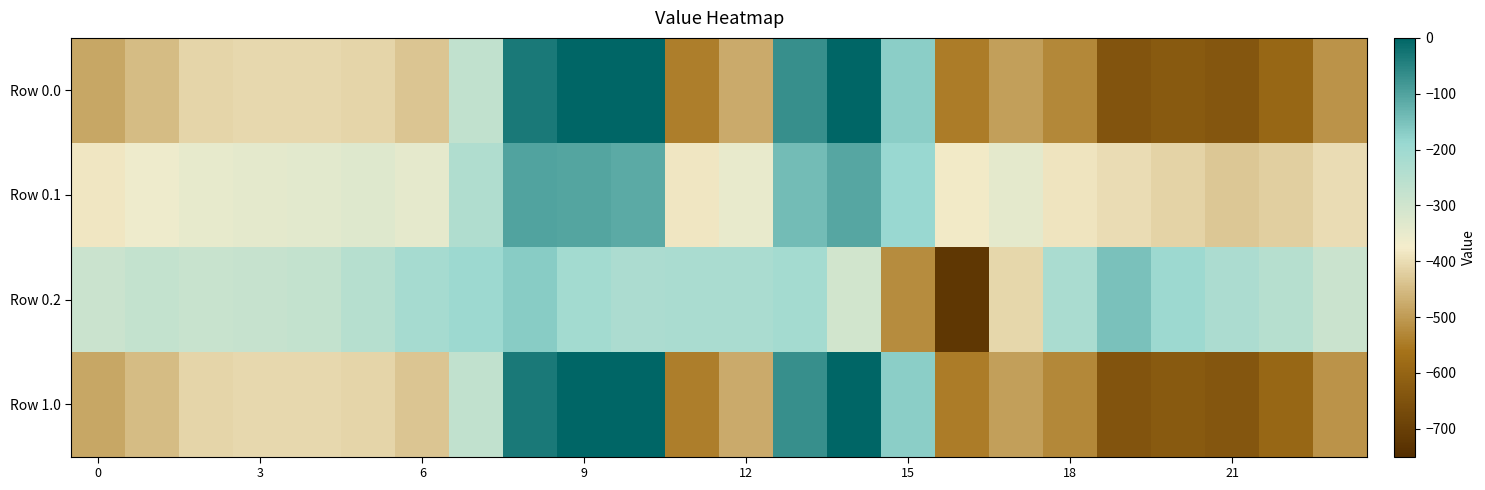

Which label corresponds to the largest value in the chart?

9